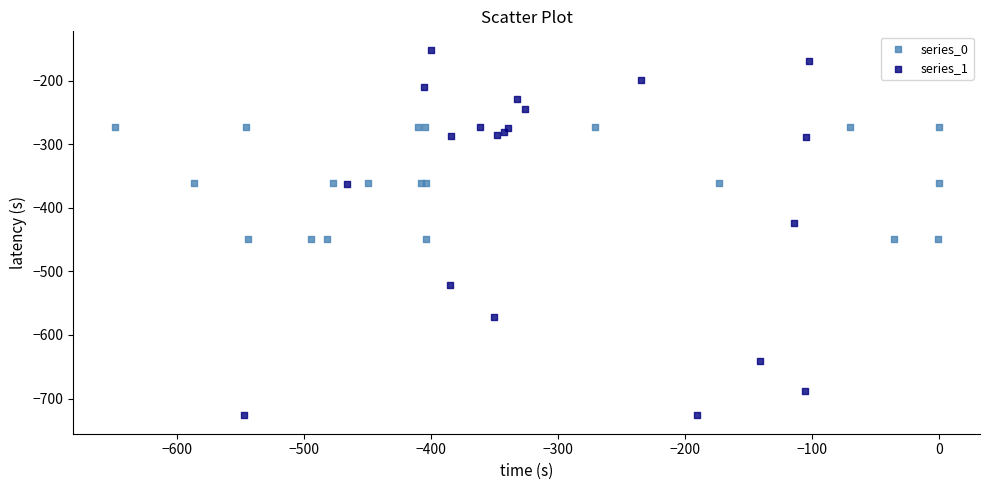

Which series reaches the maximum Y coordinate?

series_1